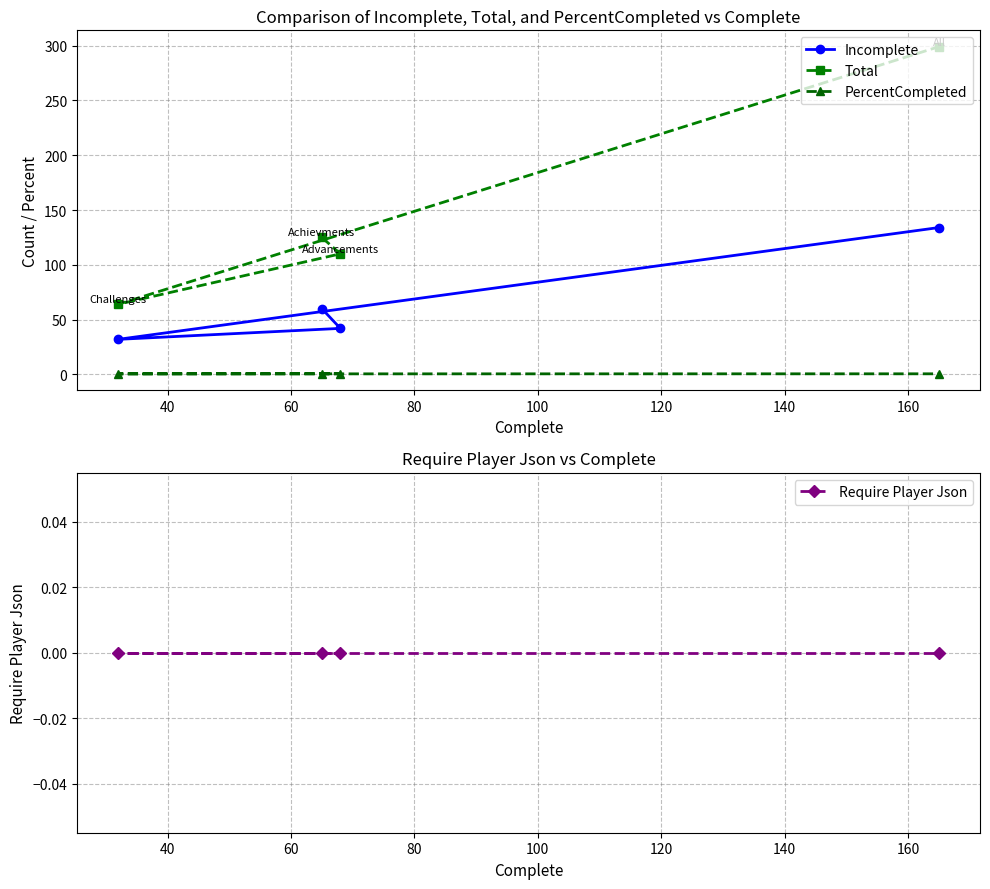

True or false: Total and Require Player Json cross at least once.

False